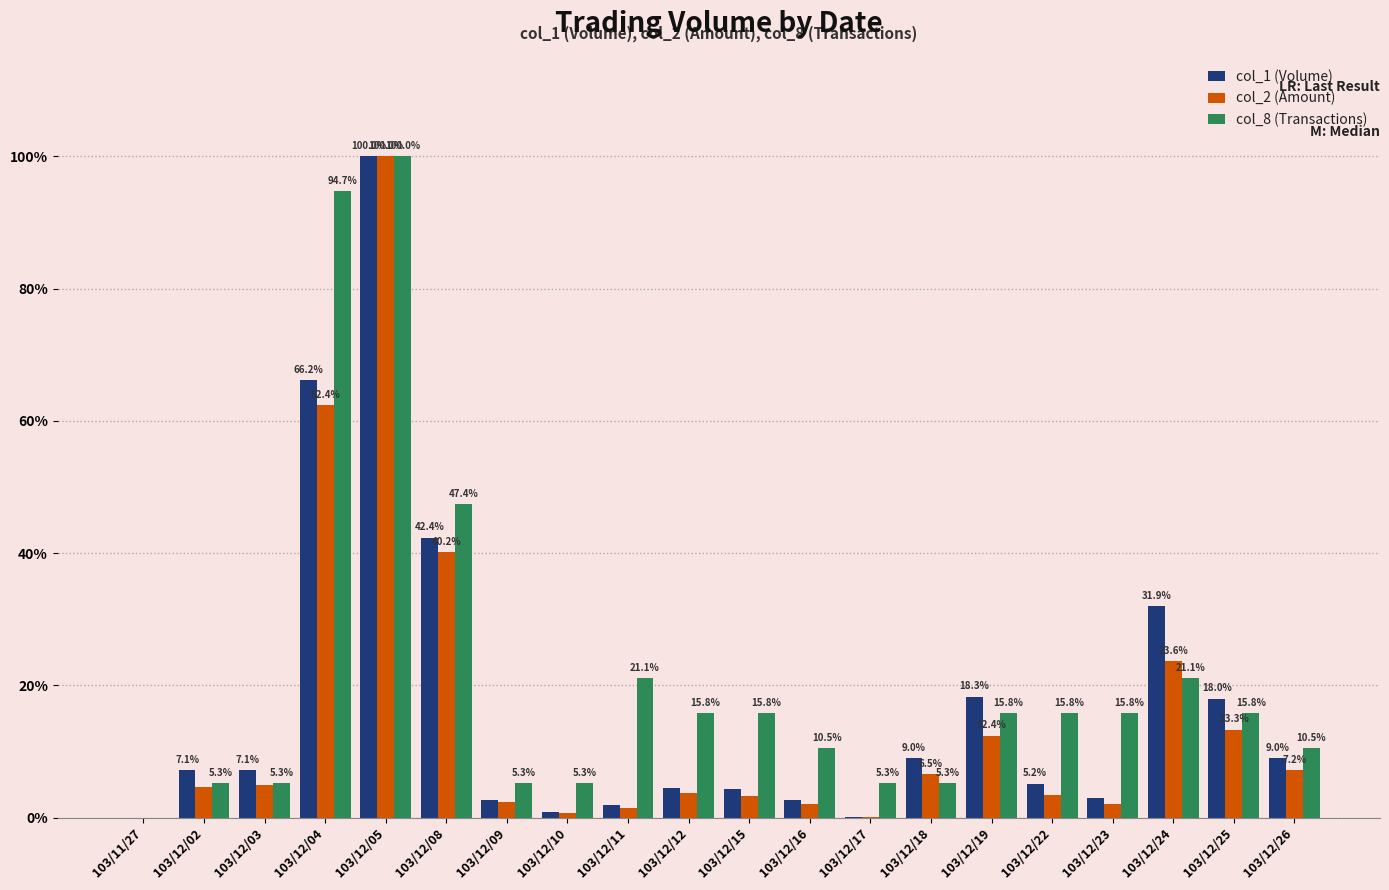

How many distinct data groups are displayed?

3